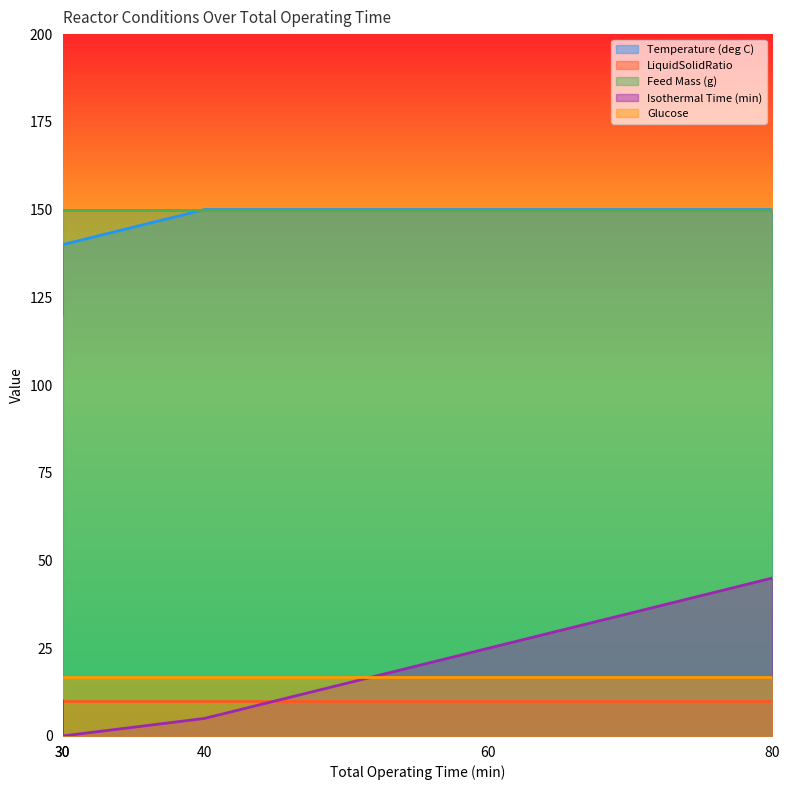

Which series changed the most between 40 and 80?

Isothermal Time (min)